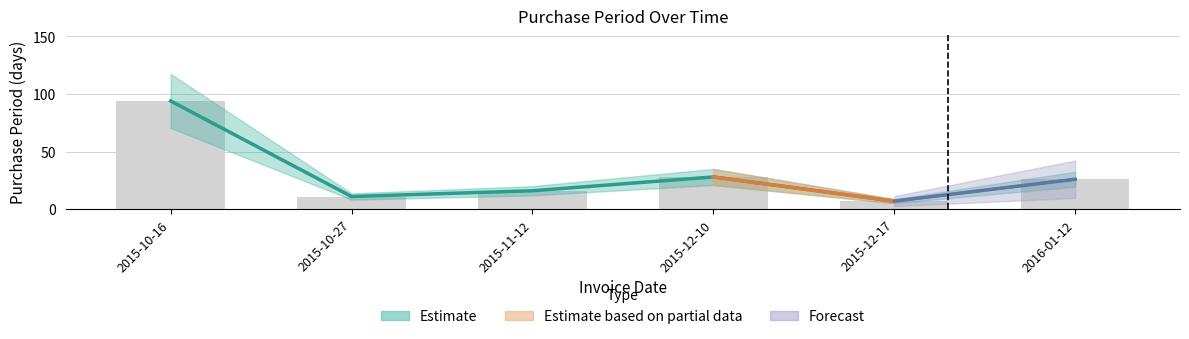

Is it true that the value at 2015-11-12 is 6?

False